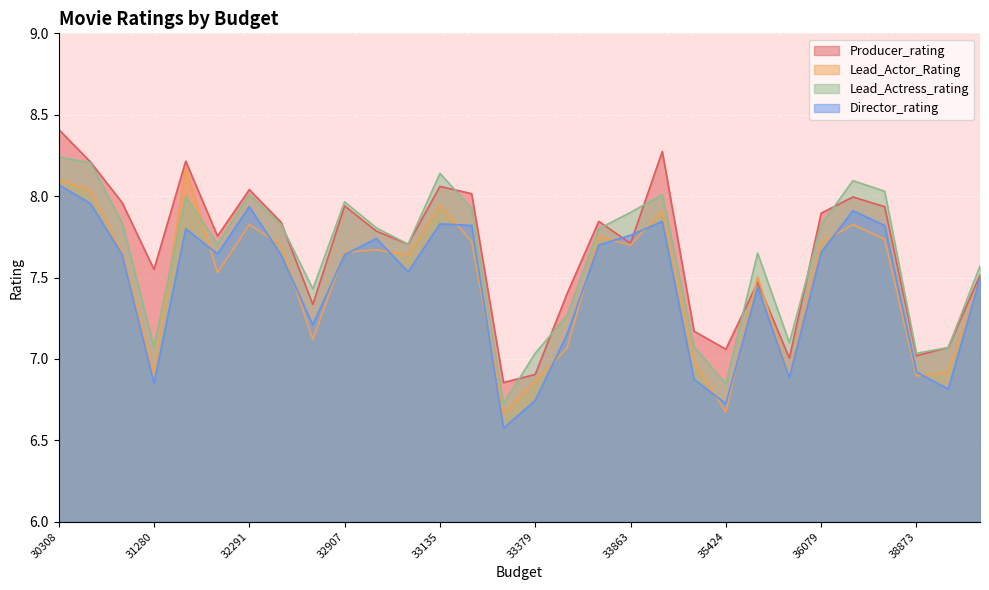

Where does the Lead_Actress_rating series first go above 7?

30308